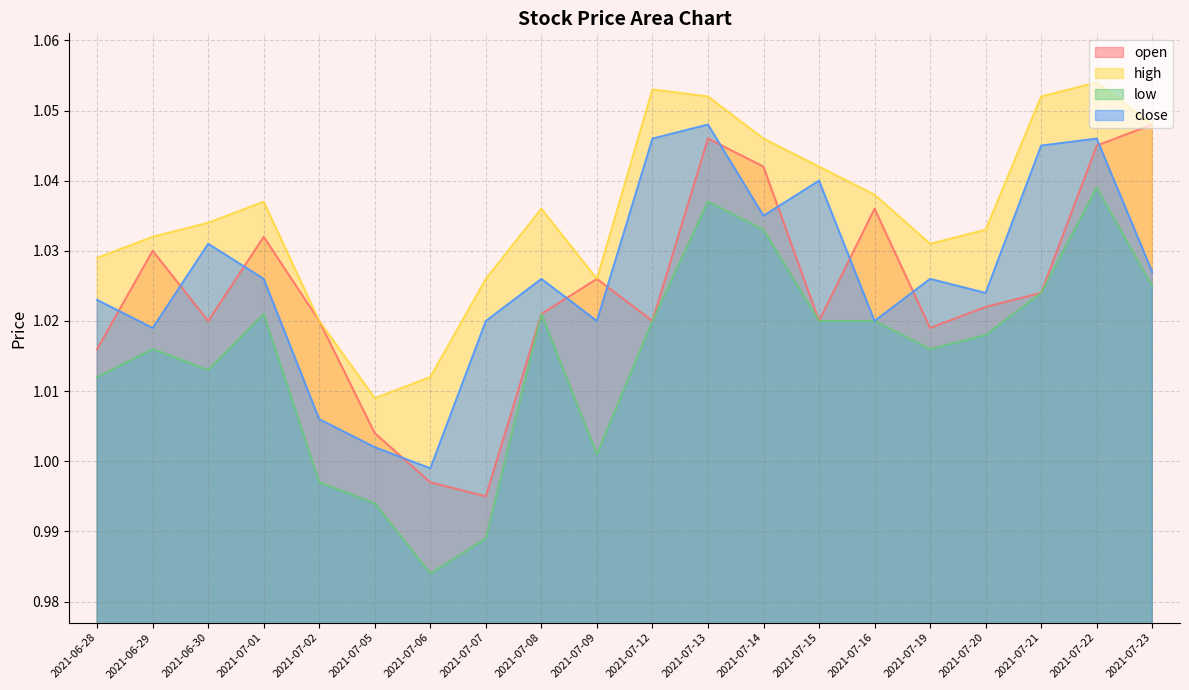

True or false: low and open intersect in this chart.

False